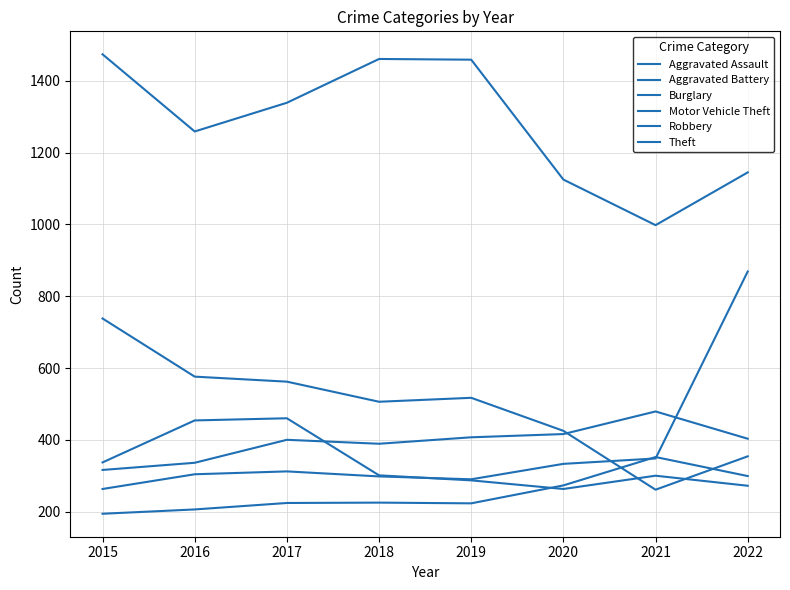

Is this an area chart (filled region under the line)?

No